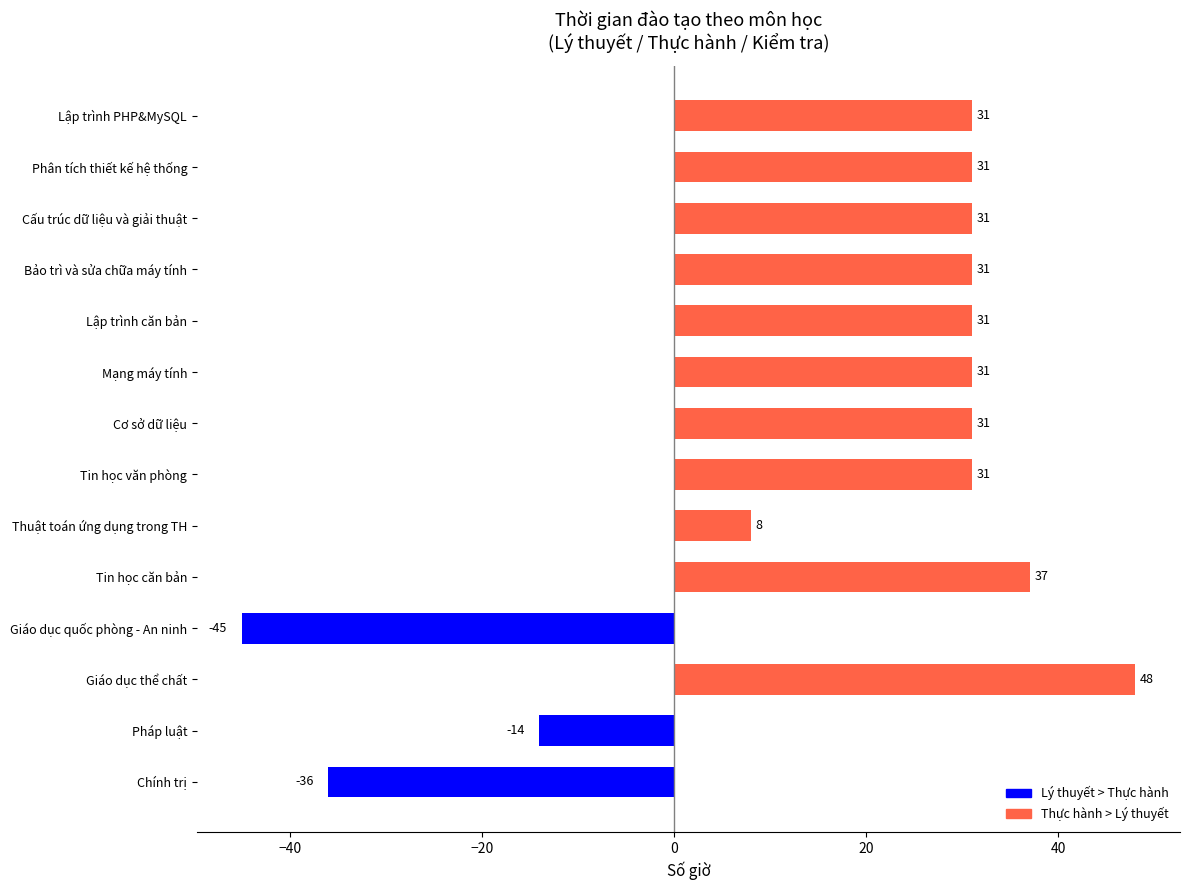

True or false: the data shows 31 at Tin học văn phòng.

True